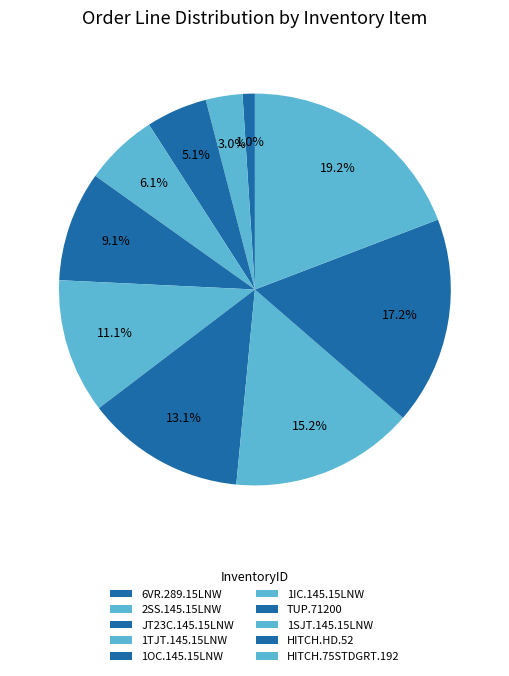

What percentage is NOT represented by JT23C.145.15LNW?

94.9%